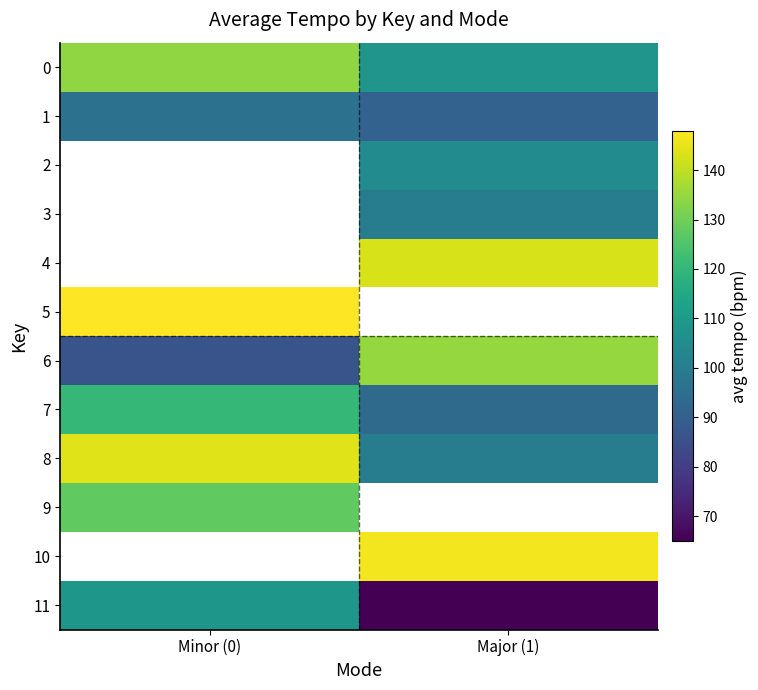

The 3 series shows 26.8 at Major (1). True or false?

False